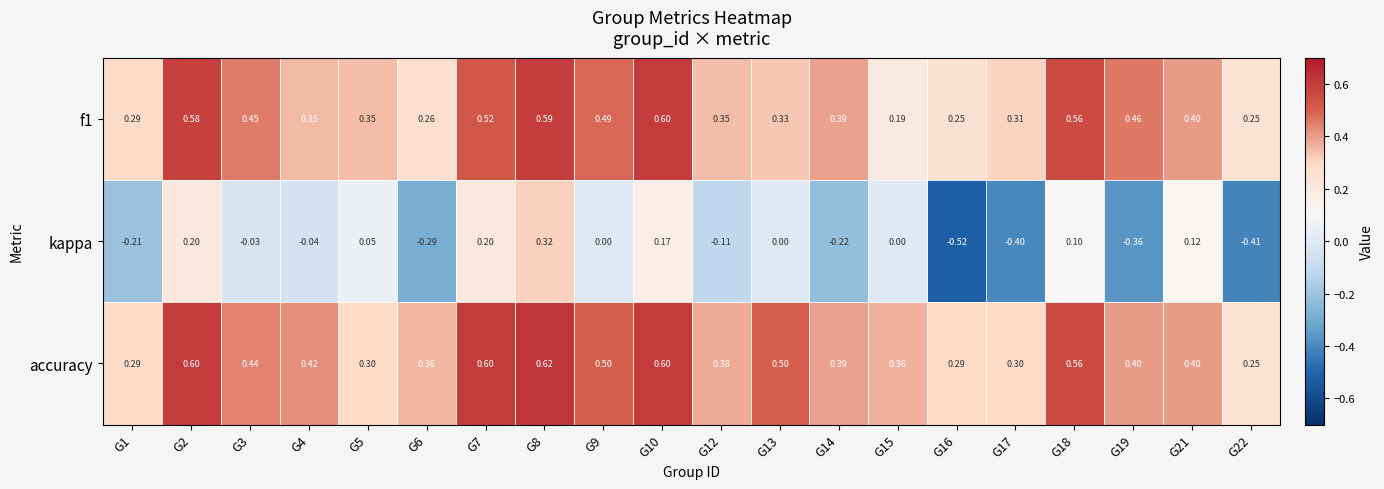

Is the value of f1 at G15 greater than the value of kappa at G14?

Yes